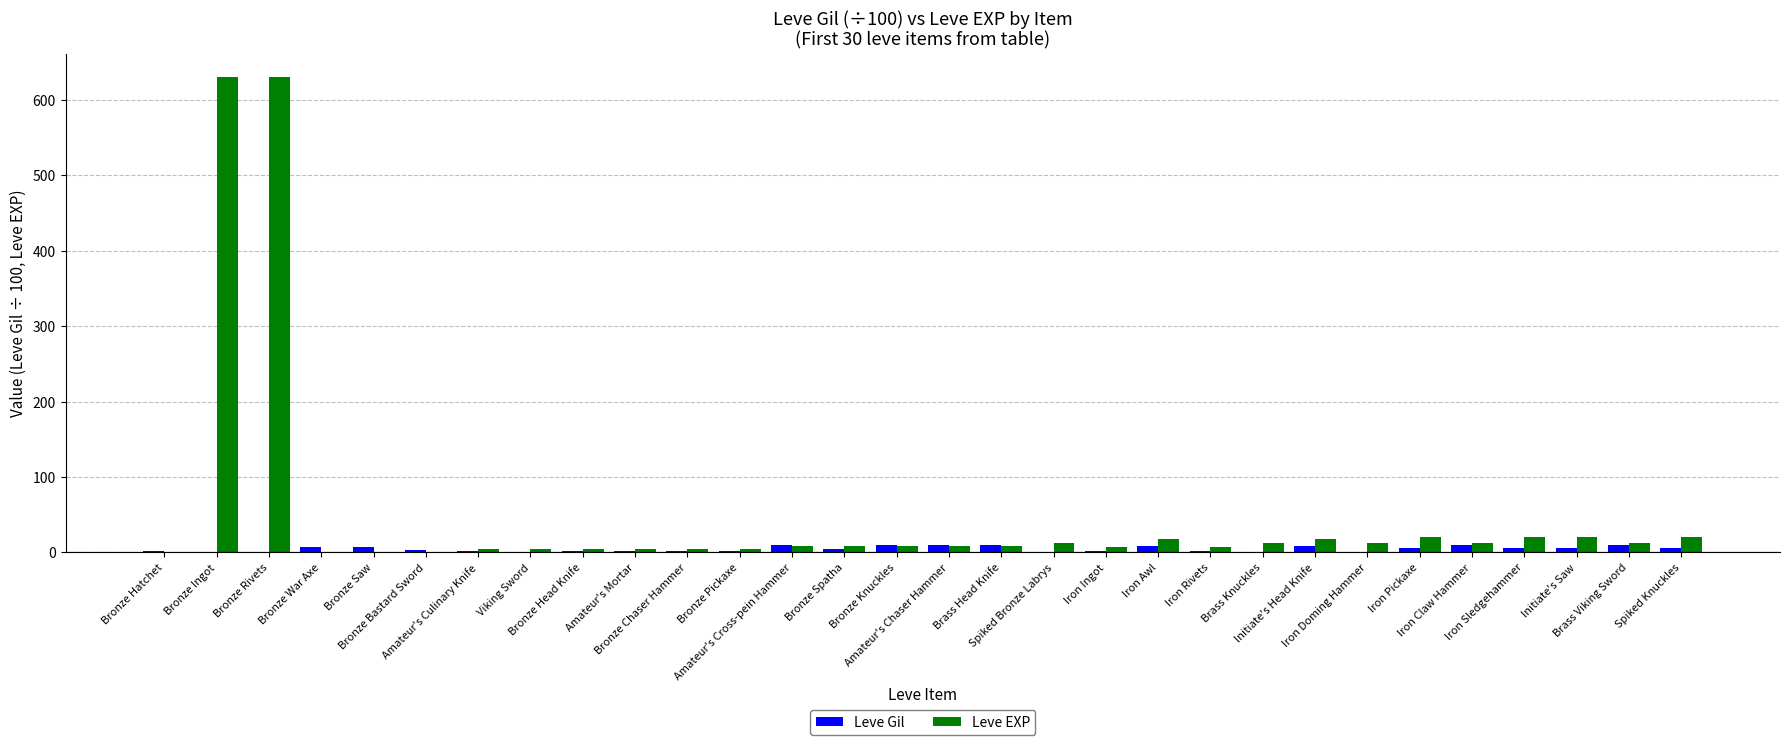

What is the highest value of the Leve EXP series?

630.0